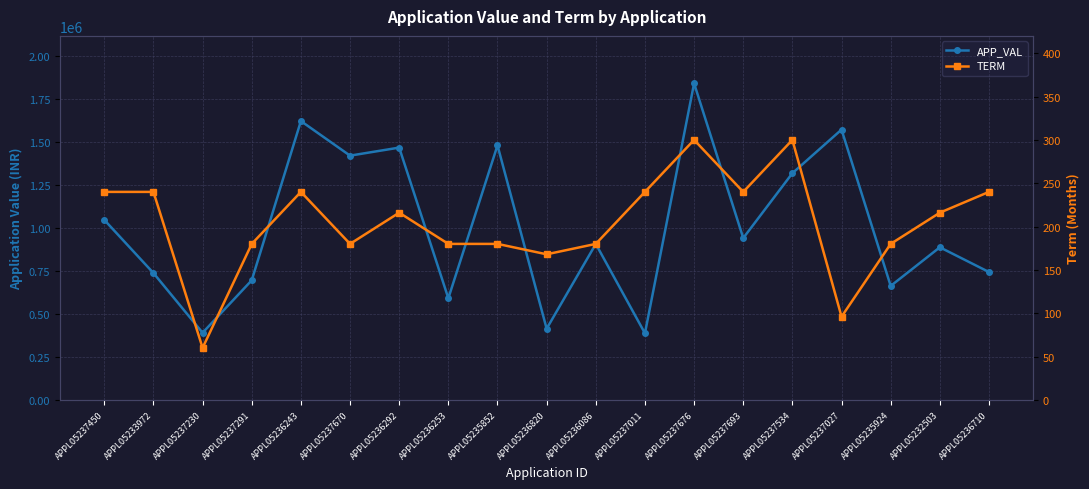

At which category is the sum across all series the highest?

APPL05237676